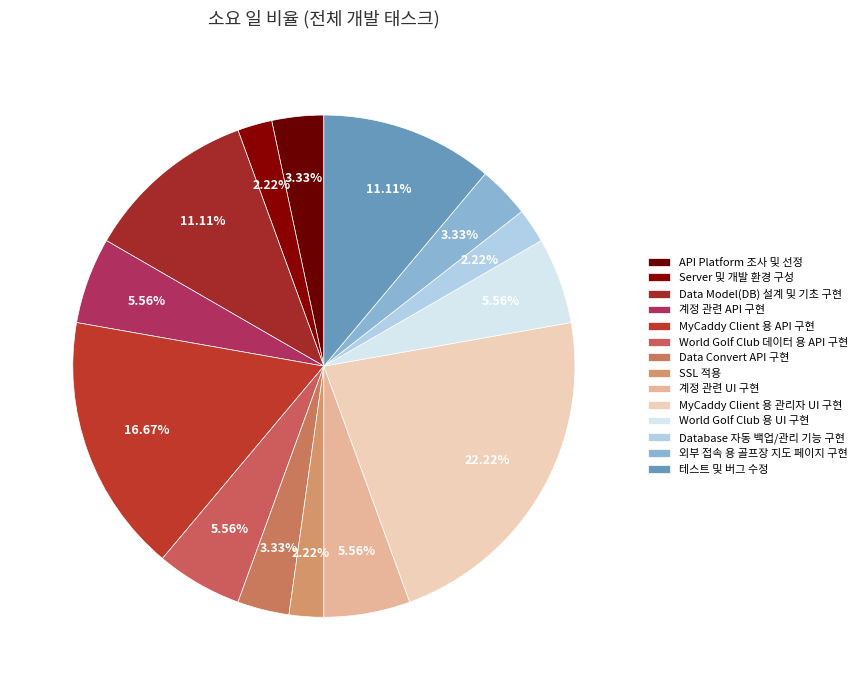

To the nearest percent, what is the average slice percentage?

7%